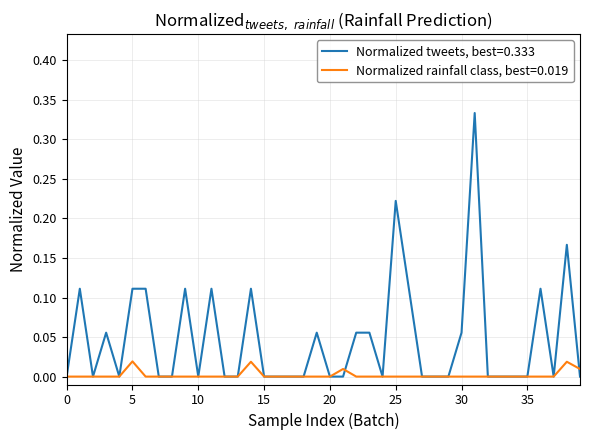

Which series has the largest total across all categories?

Normalized tweets, best=0.333